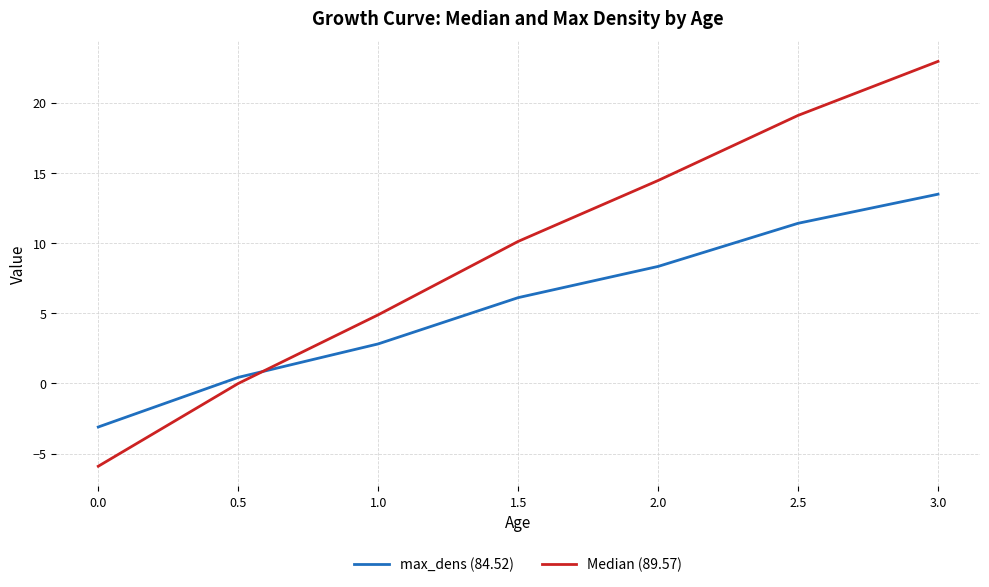

The value of max_dens (84.52) at 3.0 is 2.8. True or false?

False